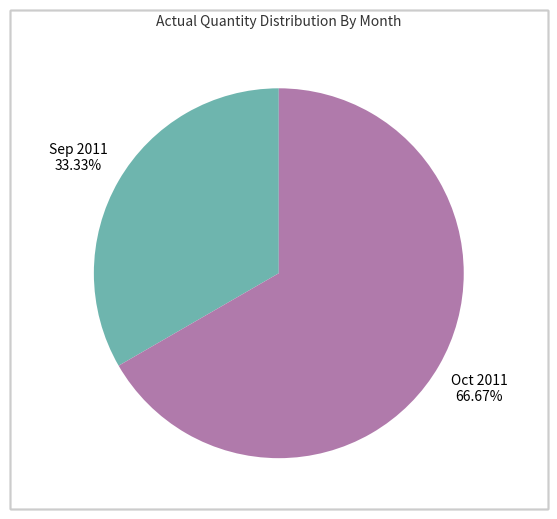

Does any single category account for the majority?

Yes